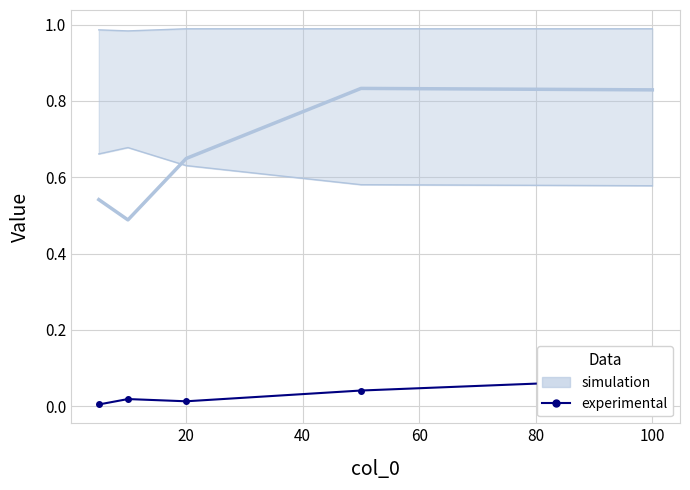

The value at 20 is 0.0. True or false?

False